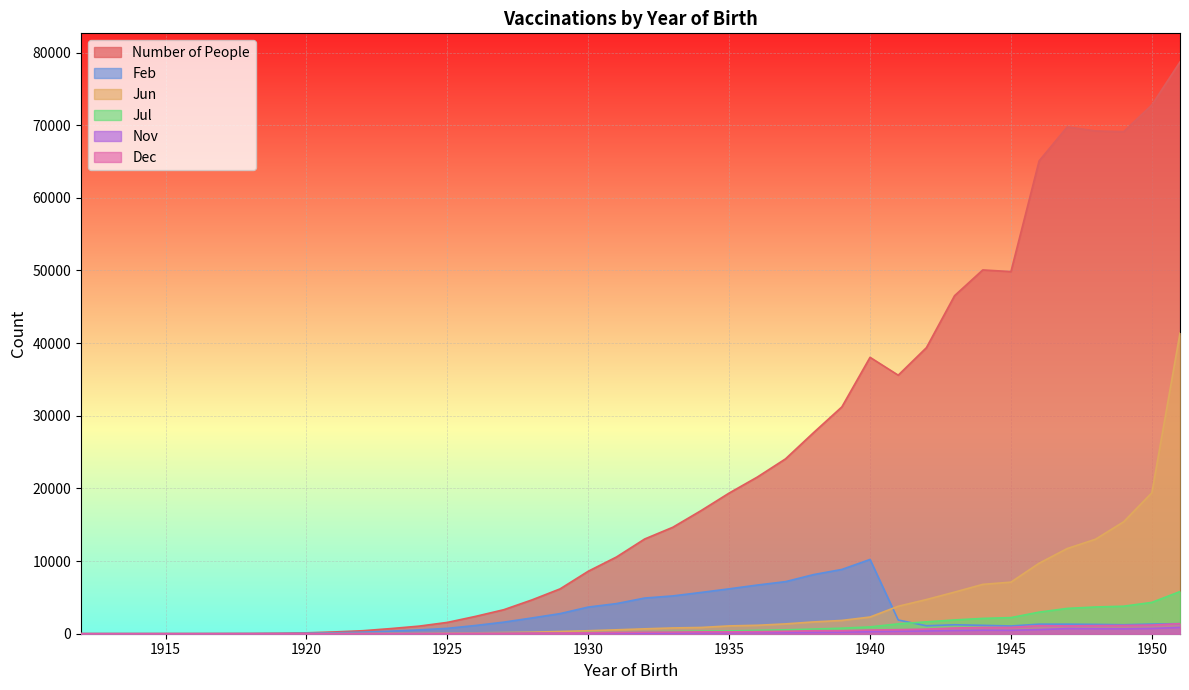

Read the Dec value at 1940.

504